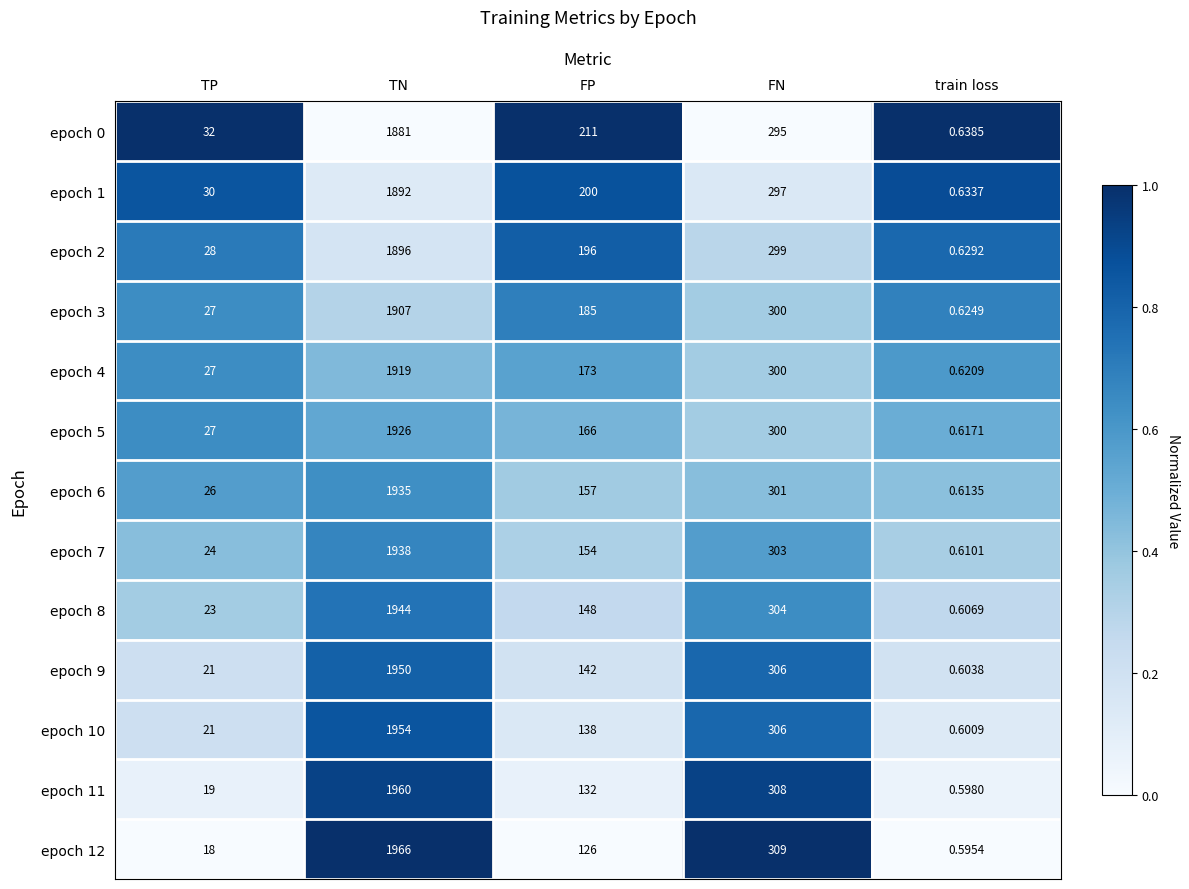

At which label does epoch 2 first exceed 196?

TN